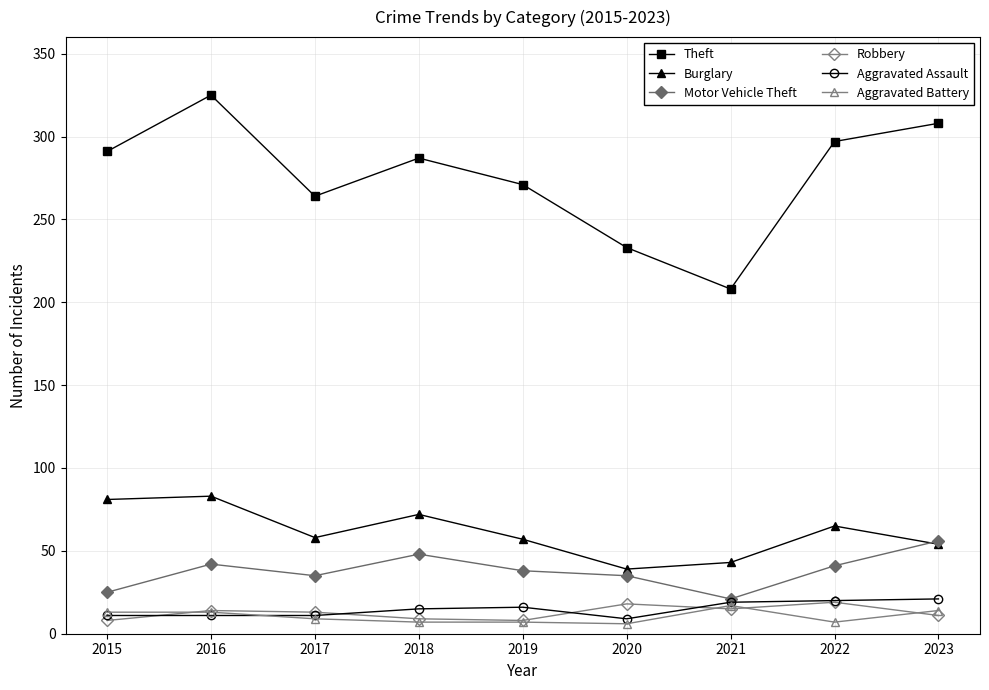

True or false: Robbery and Aggravated Assault cross at least once.

True